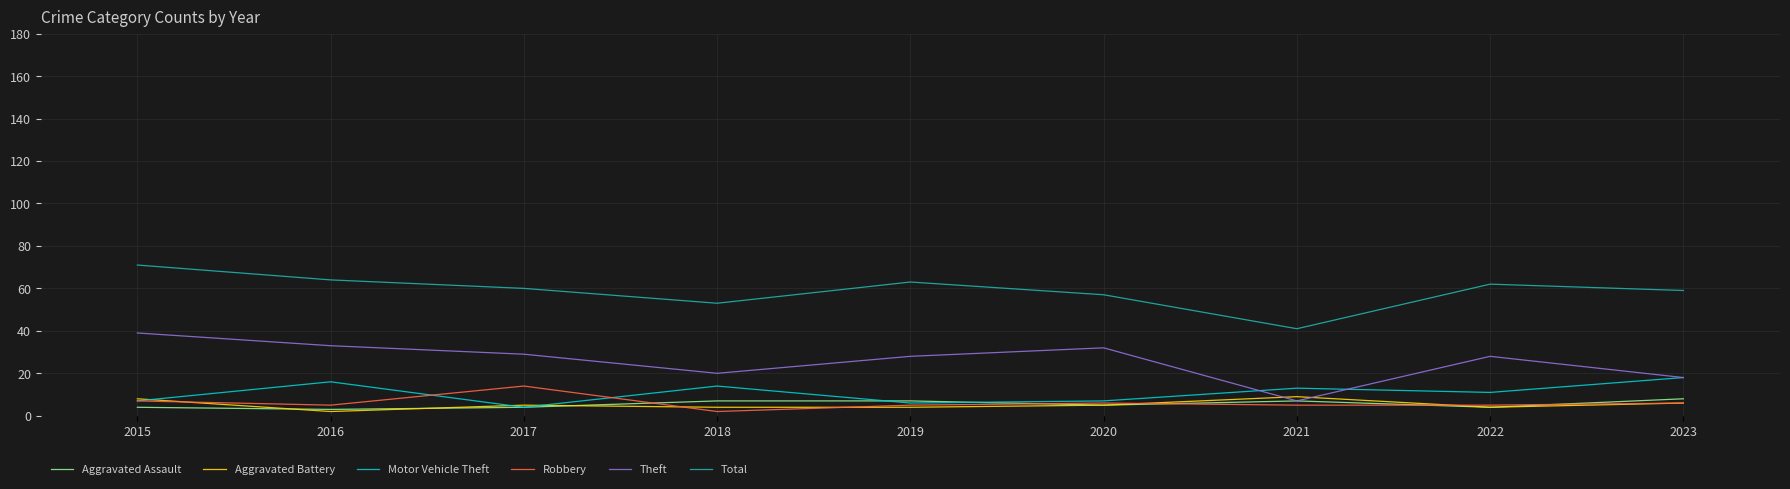

Reading left to right, list all the values displayed in this chart.

Aggravated Assault: 4	3	4	7	7	5	7	4	8
Aggravated Battery: 8	2	5	4	4	5	9	4	6
Motor Vehicle Theft: 7	16	4	14	6	7	13	11	18
Robbery: 7	5	14	2	5	6	5	5	6
Theft: 39	33	29	20	28	32	7	28	18
Total: 71	64	60	53	63	57	41	62	59